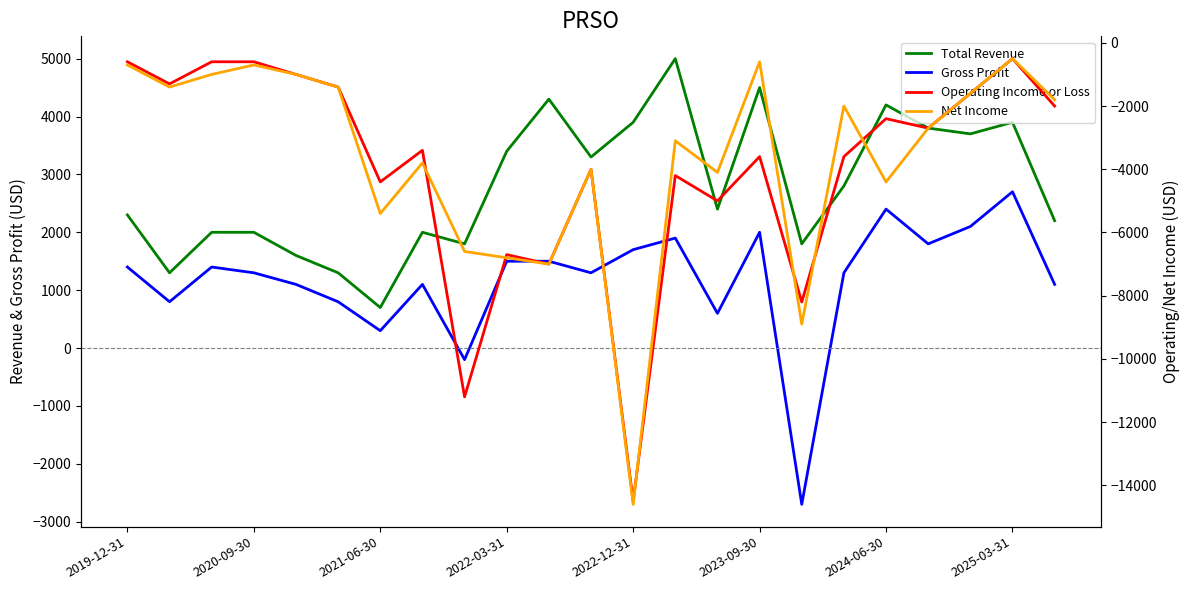

True or false: Gross Profit and Total Revenue cross at least once.

False